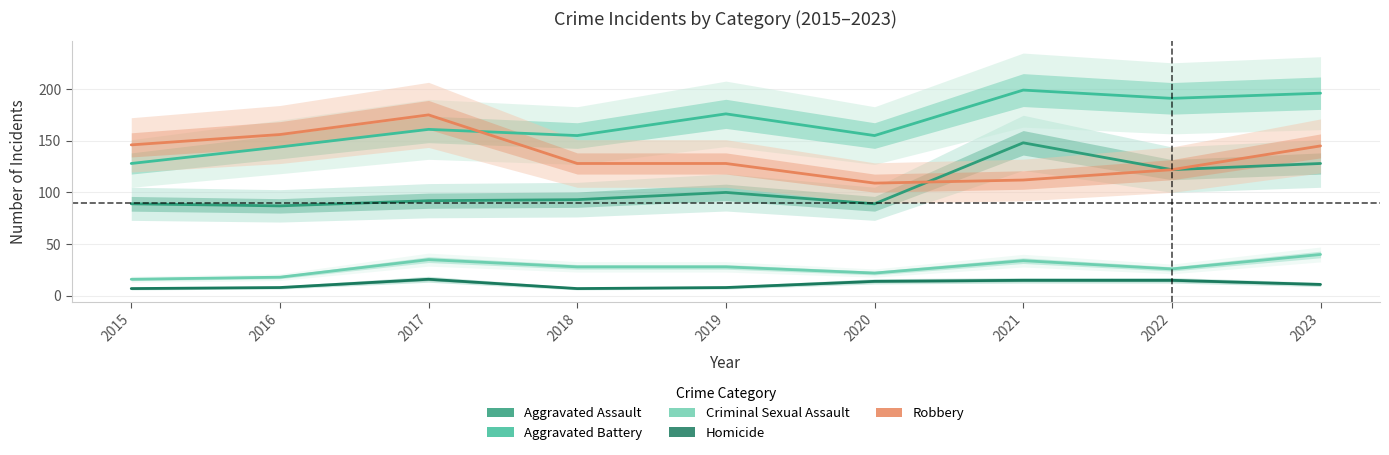

Where is Criminal Sexual Assault nearest to the value 28?

2018